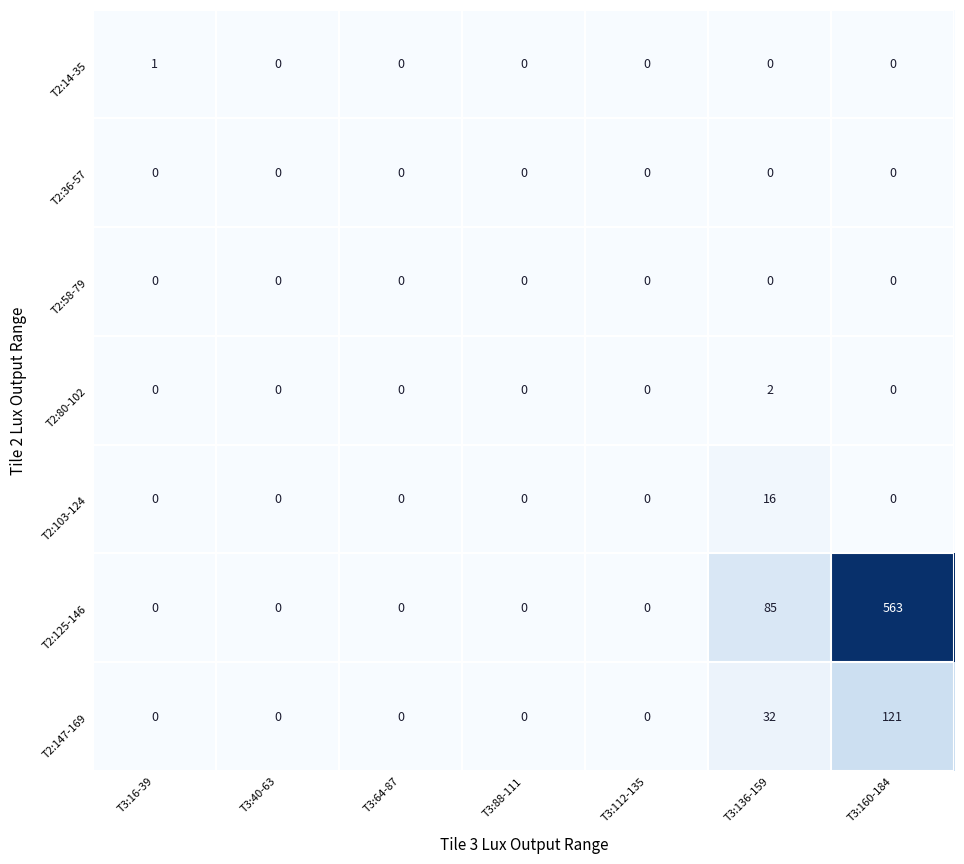

How many data points does each series have?

7